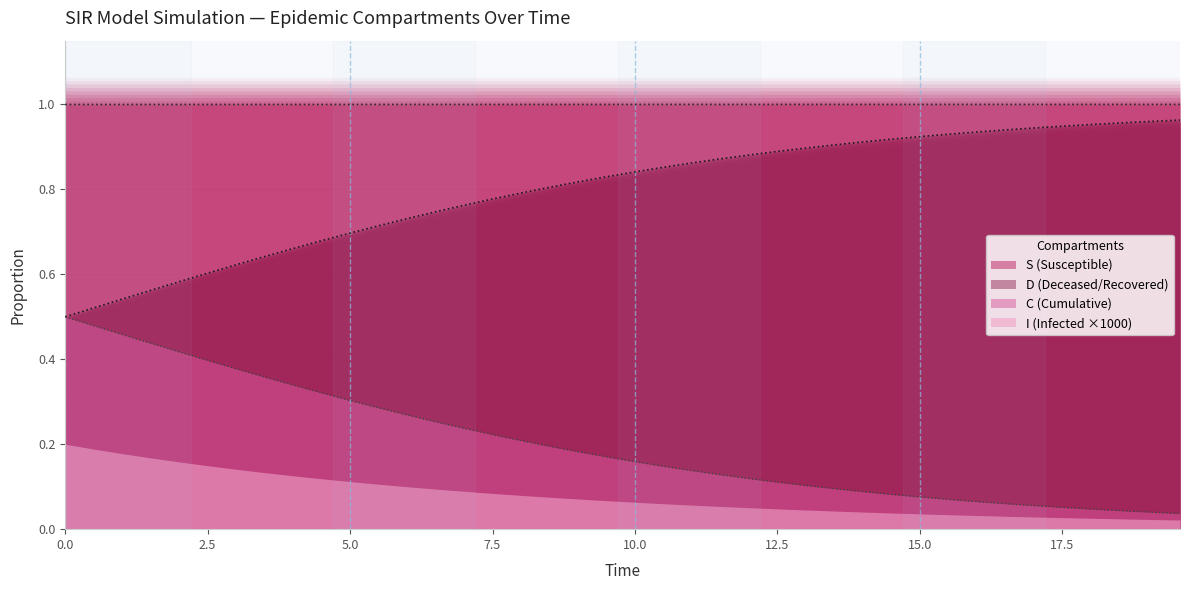

True or false: S (Susceptible) and C (Cumulative) cross at least once.

False